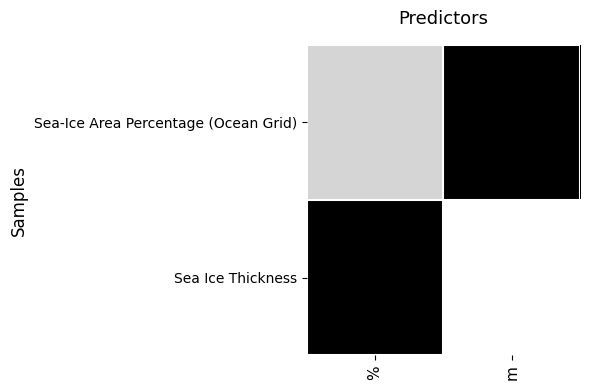

At how many categories does at least one series exceed 0?

2